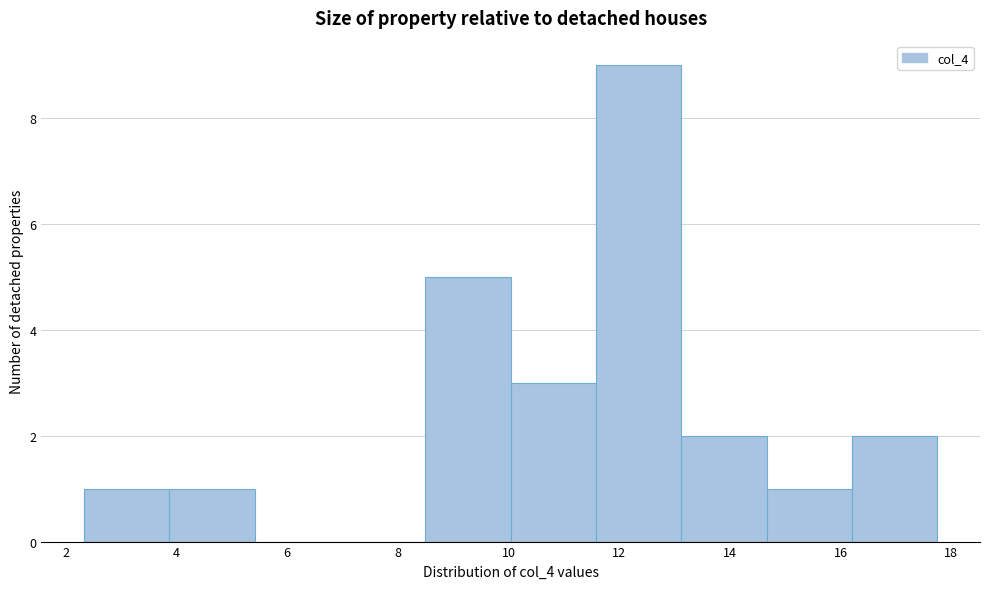

How tall is the bar that spans 11.6 to 13.2 on the x-axis? Neither the bar edges nor the heights are printed on the chart, so give them approximately, as read against the axes.

9